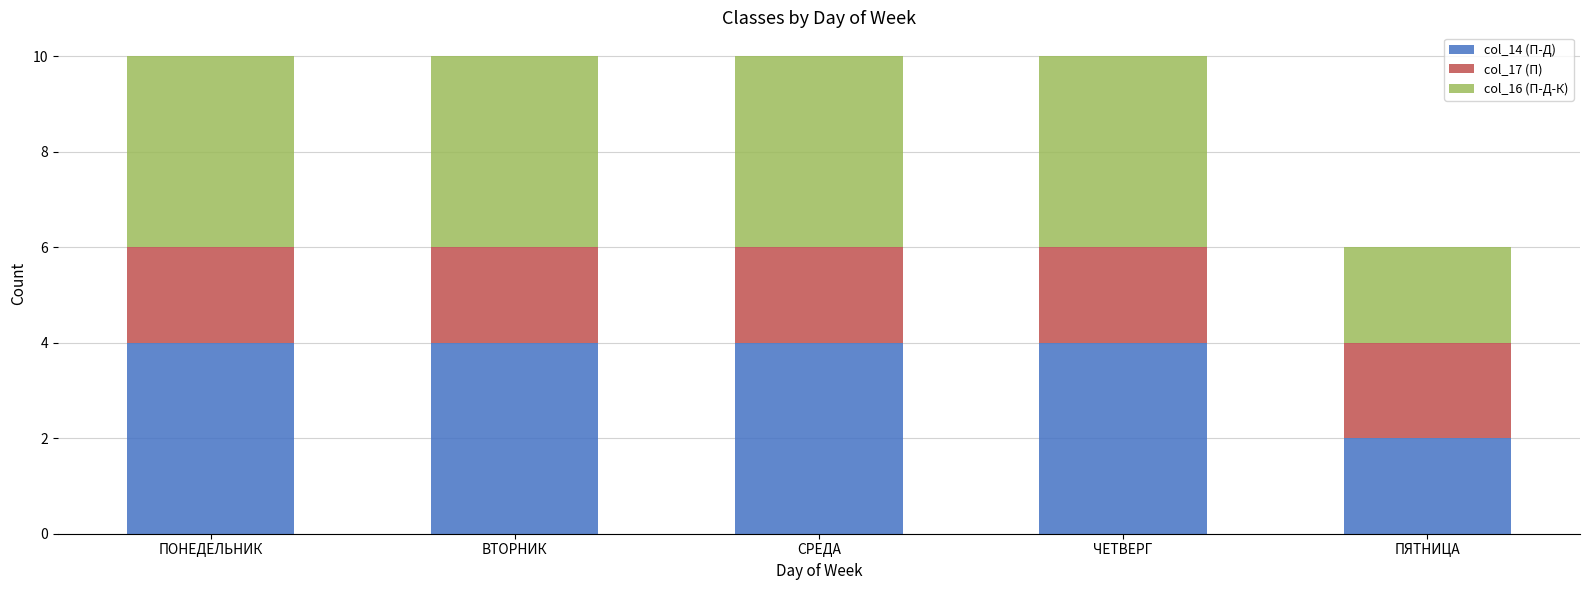

The col_14 (П-Д) series shows 1 at ПЯТНИЦА. True or false?

False